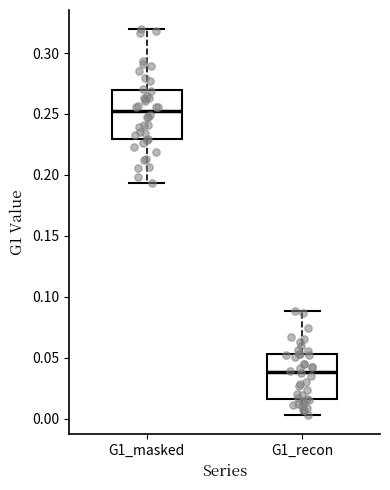

Reading left to right, transcribe this box plot: for each box, give where its median line is, the range the box spans, and where its two whiskers end, as read against the y-axis. The values are not printed on the chart, so give them approximately, as read against the axis.

G1_masked: median 0.250, box 0.230 to 0.270, whiskers 0.195 to 0.320
G1_recon: median 0.040, box 0.015 to 0.055, whiskers 0.005 to 0.090